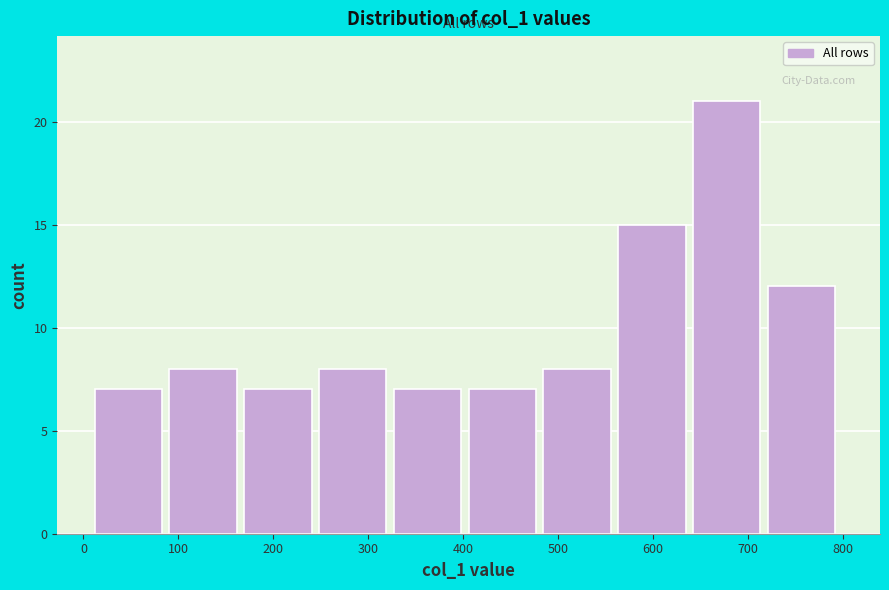

Reading left to right, transcribe this chart: for each bar, give the range it covers on the x-axis and its height. Neither the bar edges nor the heights are printed on the chart, so give them approximately, as read against the axes.

10 to 90: 7
90 to 170: 8
170 to 250: 7
250 to 330: 8
330 to 410: 7
410 to 480: 7
480 to 560: 8
560 to 640: 15
640 to 720: 21
720 to 800: 12